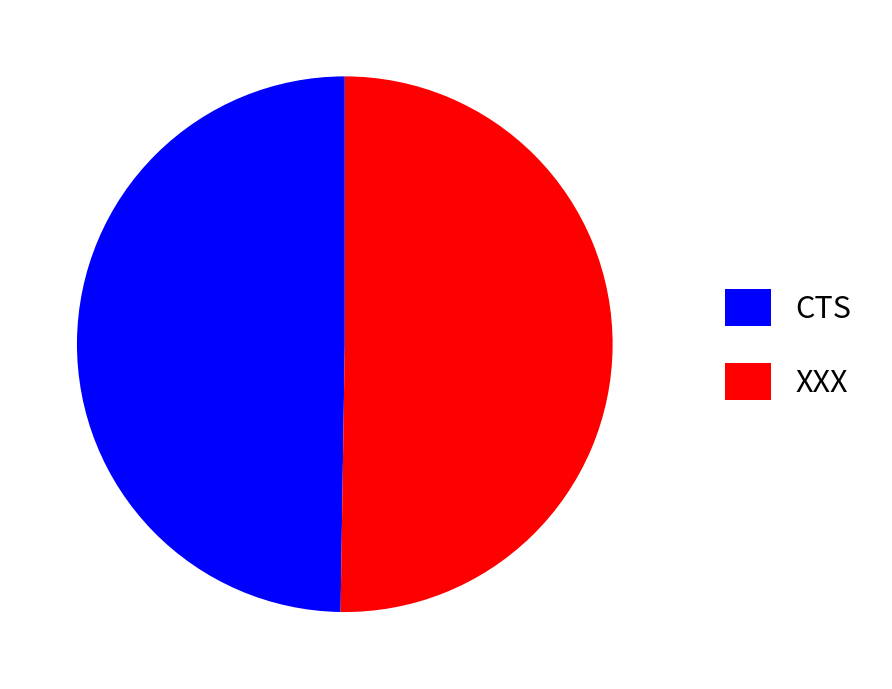

True or false: XXX accounts for 50% of the total.

True